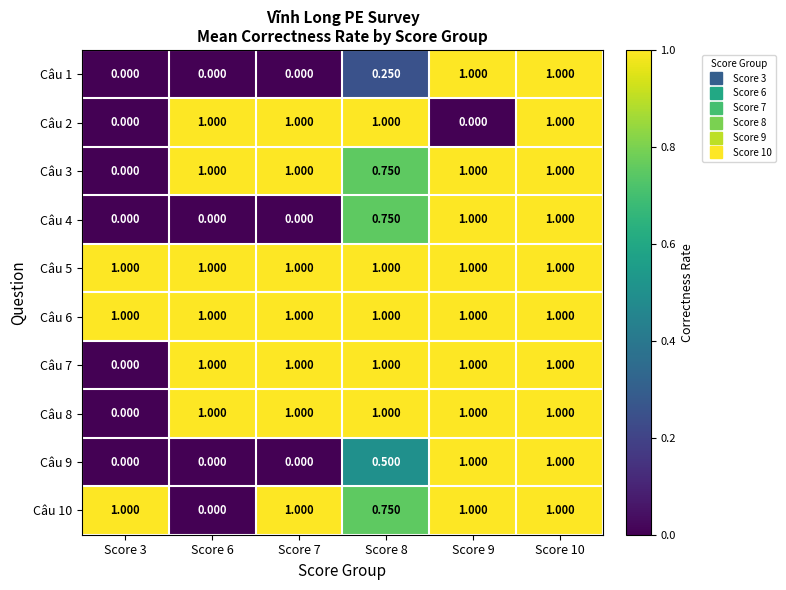

Reading left to right, transcribe all the data shown in this chart.

Câu 1: Score 3=0.0	Score 6=0.0	Score 7=0.0	Score 8=0.2	Score 9=1.0	Score 10=1.0
Câu 2: Score 3=0.0	Score 6=1.0	Score 7=1.0	Score 8=1.0	Score 9=0.0	Score 10=1.0
Câu 3: Score 3=0.0	Score 6=1.0	Score 7=1.0	Score 8=0.8	Score 9=1.0	Score 10=1.0
Câu 4: Score 3=0.0	Score 6=0.0	Score 7=0.0	Score 8=0.8	Score 9=1.0	Score 10=1.0
Câu 5: Score 3=1.0	Score 6=1.0	Score 7=1.0	Score 8=1.0	Score 9=1.0	Score 10=1.0
Câu 6: Score 3=1.0	Score 6=1.0	Score 7=1.0	Score 8=1.0	Score 9=1.0	Score 10=1.0
Câu 7: Score 3=0.0	Score 6=1.0	Score 7=1.0	Score 8=1.0	Score 9=1.0	Score 10=1.0
Câu 8: Score 3=0.0	Score 6=1.0	Score 7=1.0	Score 8=1.0	Score 9=1.0	Score 10=1.0
Câu 9: Score 3=0.0	Score 6=0.0	Score 7=0.0	Score 8=0.5	Score 9=1.0	Score 10=1.0
Câu 10: Score 3=1.0	Score 6=0.0	Score 7=1.0	Score 8=0.8	Score 9=1.0	Score 10=1.0